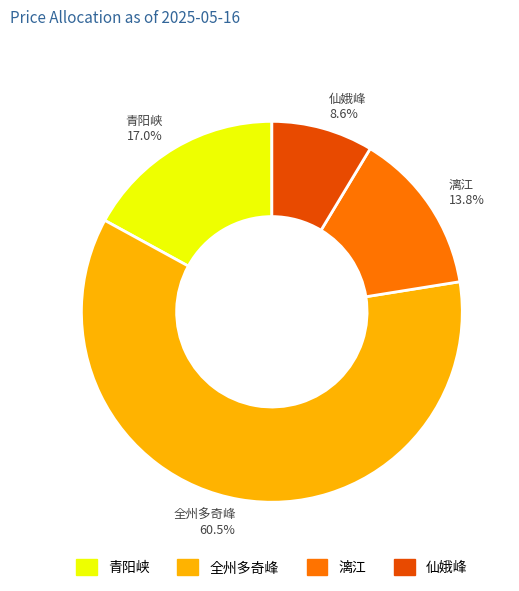

Which slice is the smallest?

仙娥峰 8.6%